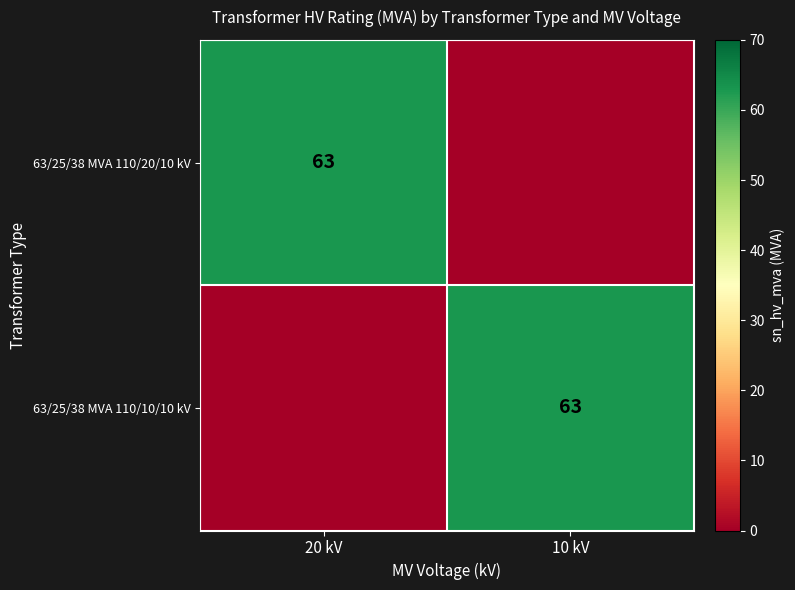

The 63/25/38 MVA 110/10/10 kV series shows 109 at 10 kV. True or false?

False